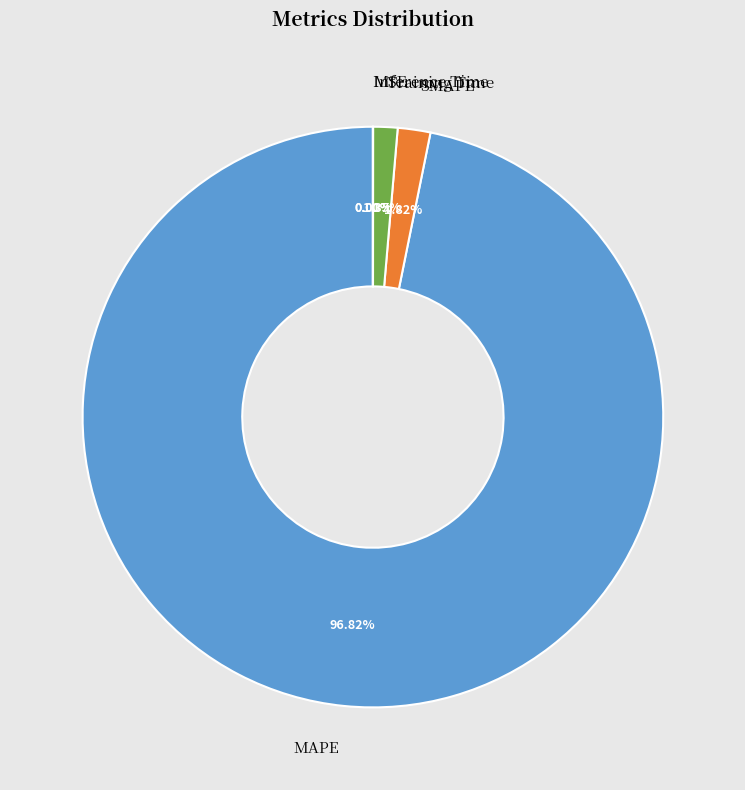

Is there any slice that represents more than half of the pie?

Yes